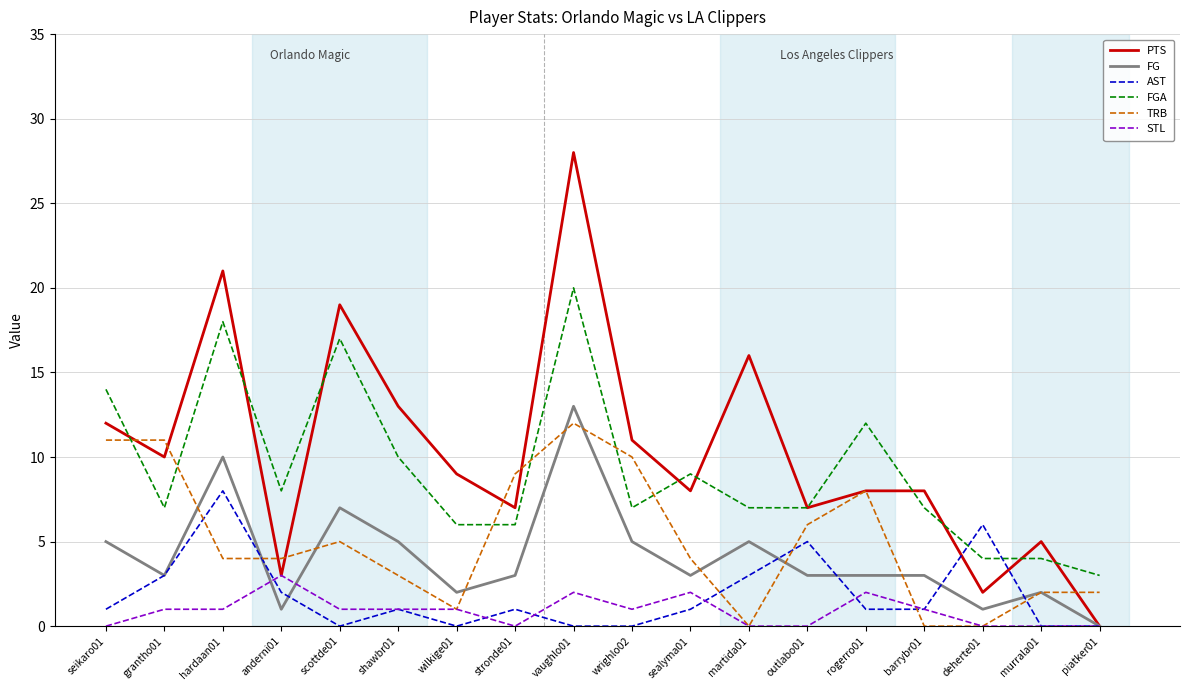

At which category is the sum across all series the highest?

vaughlo01